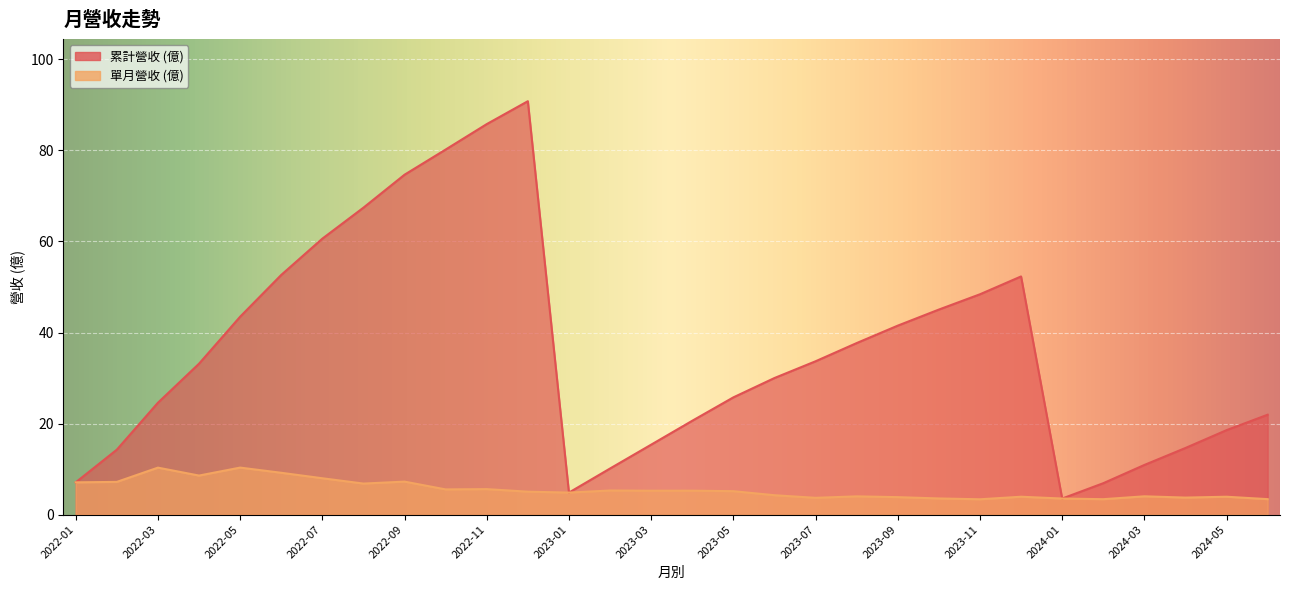

How many lines are shown in the chart?

2